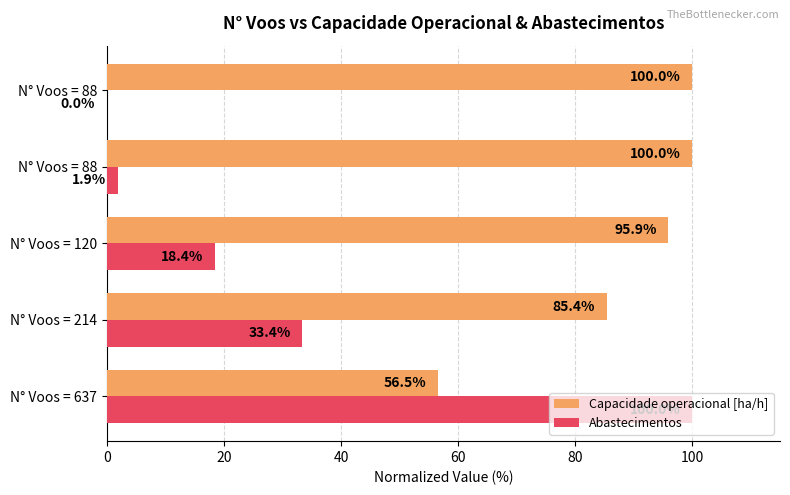

Reading left to right, extract all data points from this chart.

Capacidade operacional [ha/h]: 56.5	85.4	95.9	100.0	100.0
Abastecimentos: 100.0	33.4	18.4	1.9	0.0